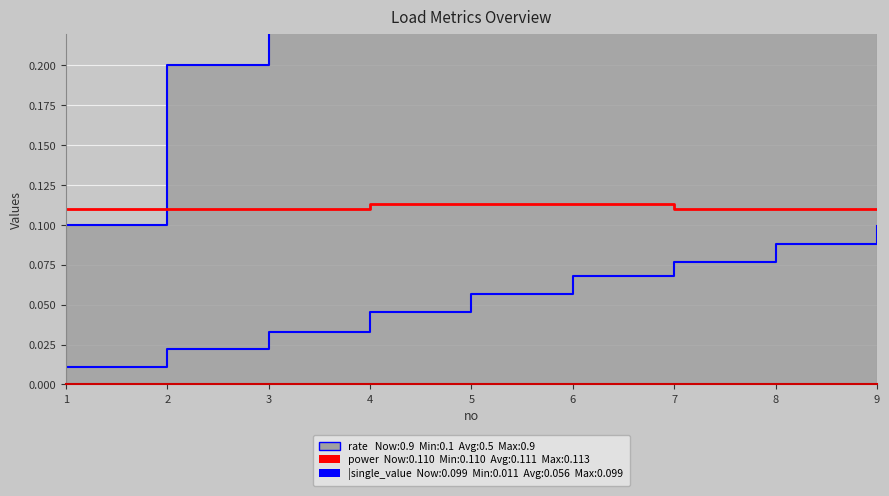

Is this an area chart (filled region under the line)?

No